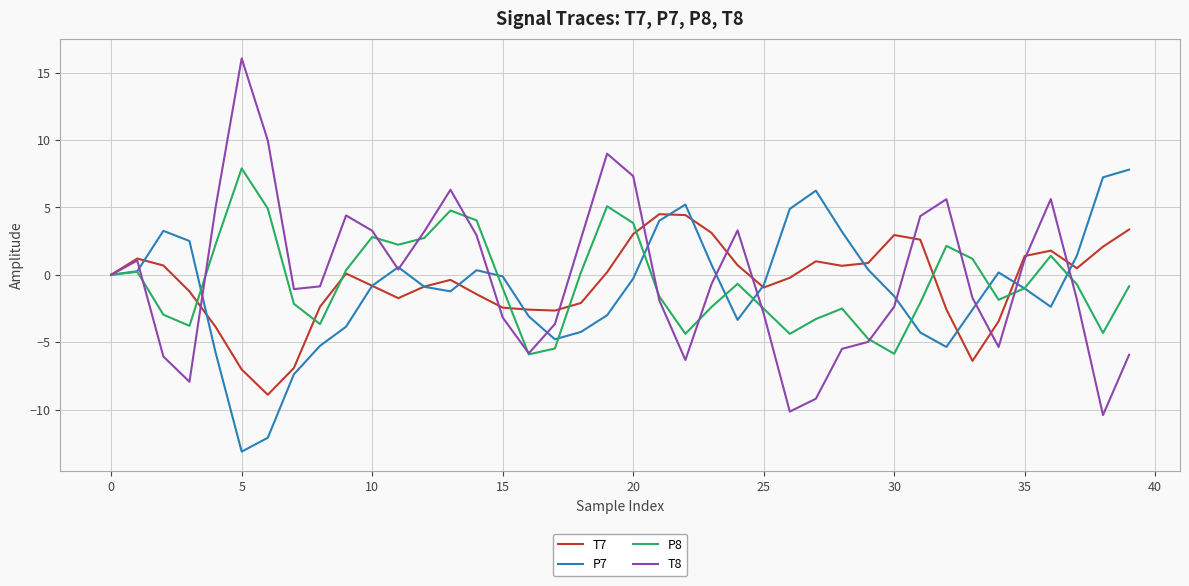

Which series has the widest spread of values?

T8